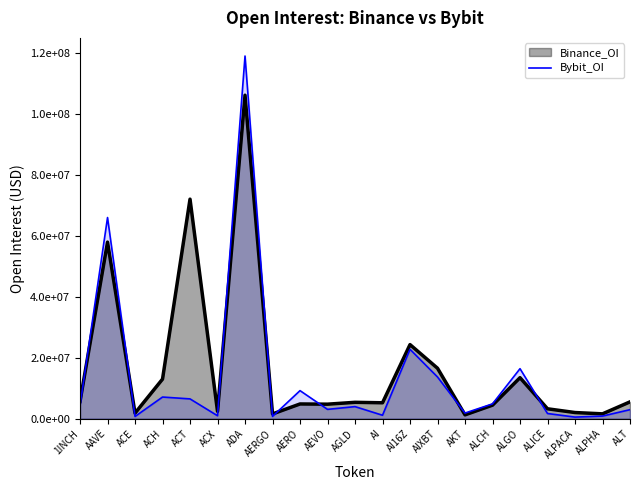

What is the value of the 15th point from the left?

1858702